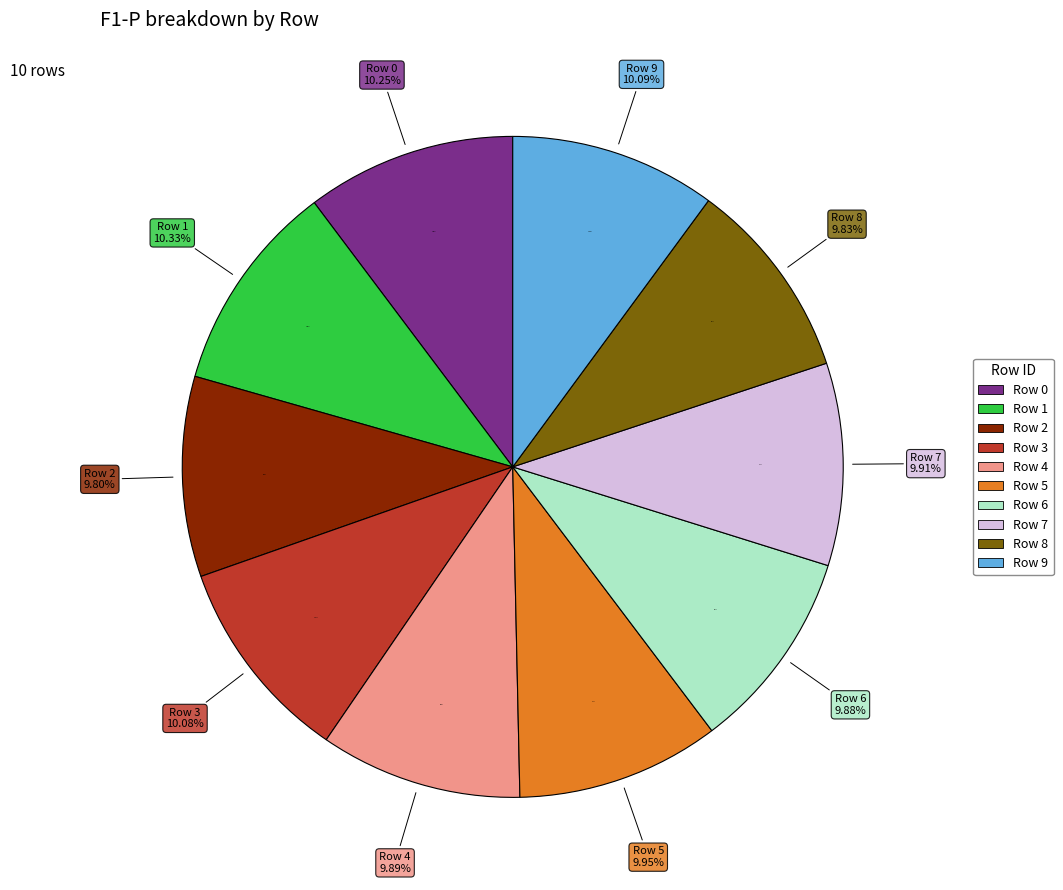

To the nearest percent, what portion does Row 8 represent?

10%